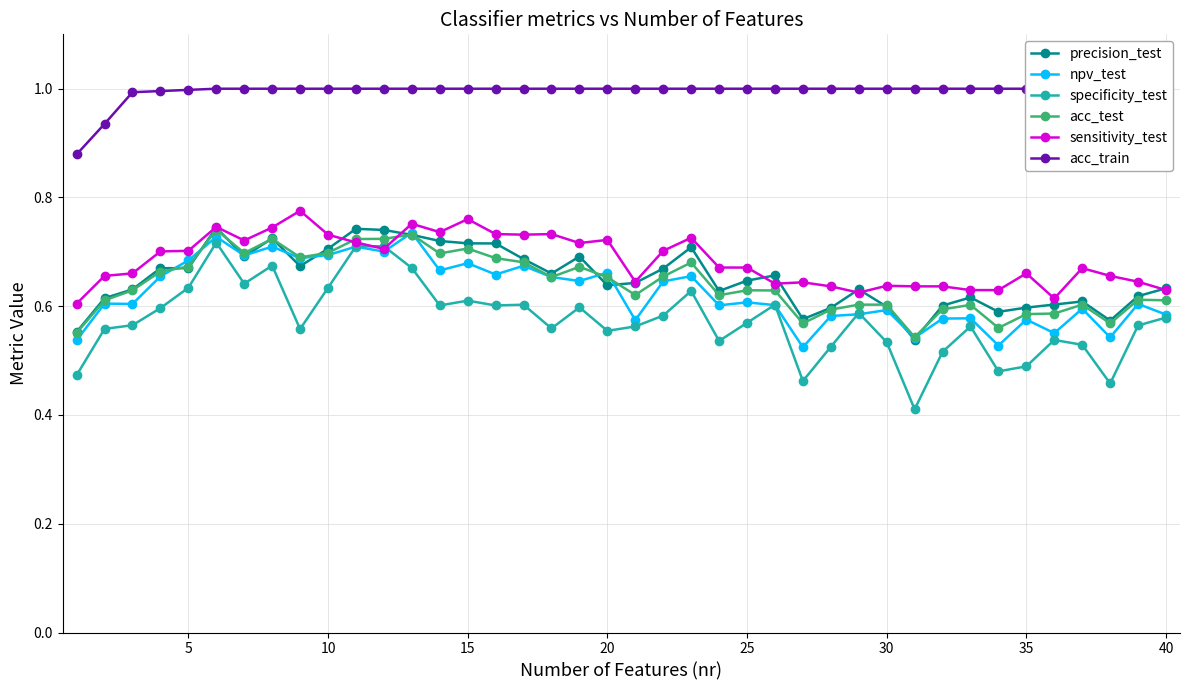

Which series has the largest range (max minus min)?

specificity_test